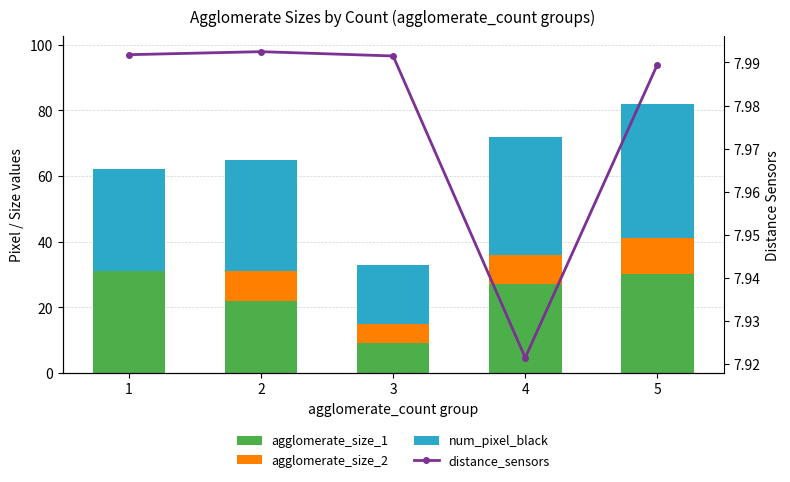

Is the value of agglomerate_size_1 at 5 greater than the value of distance_sensors at 5?

Yes